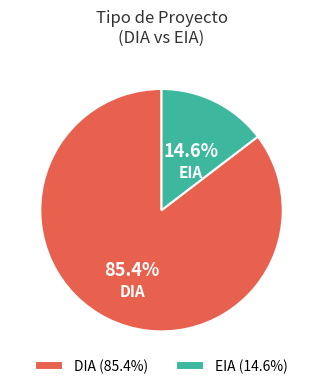

Does DIA represent more than half of the total?

Yes